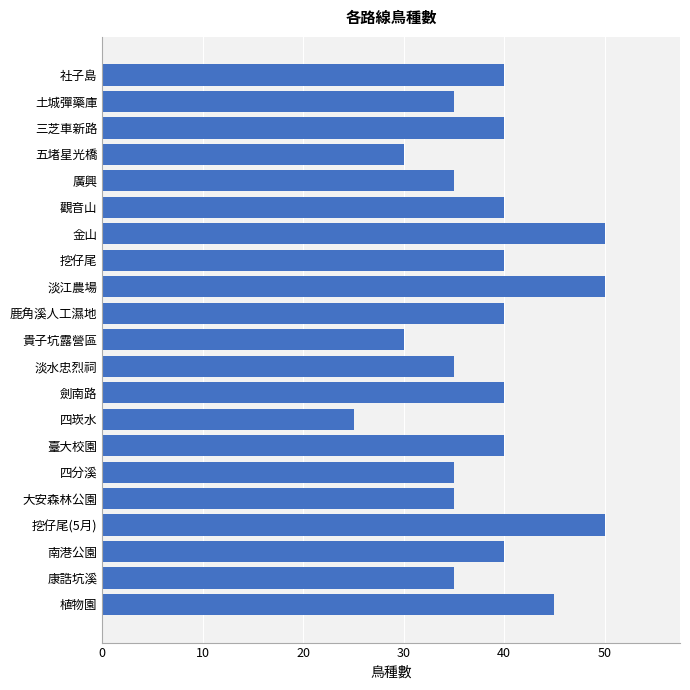

What value does the data have at 淡水忠烈祠?

35